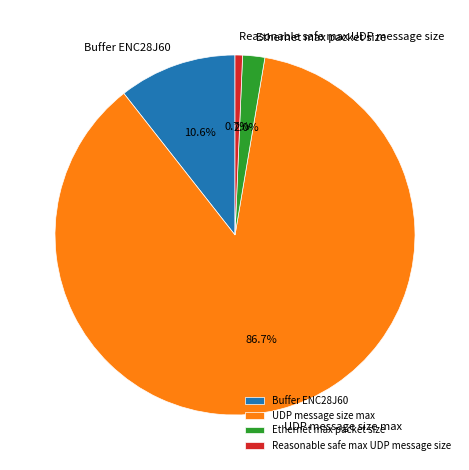

To the nearest percent, what is the difference between the Ethernet max packet size and Reasonable safe max UDP message size slice percentages?

1%